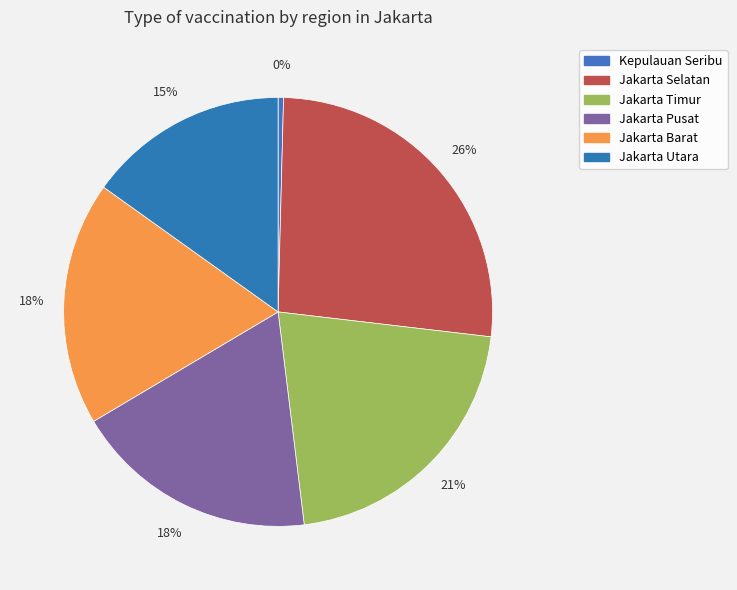

How many segments does this pie chart have?

6